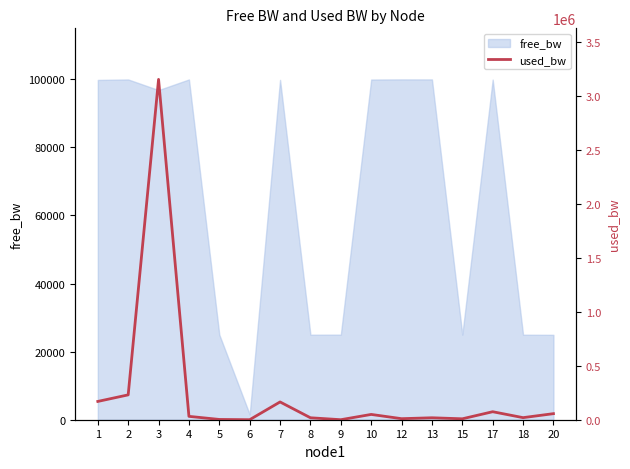

At which category does the chart reach its peak across all series?

3